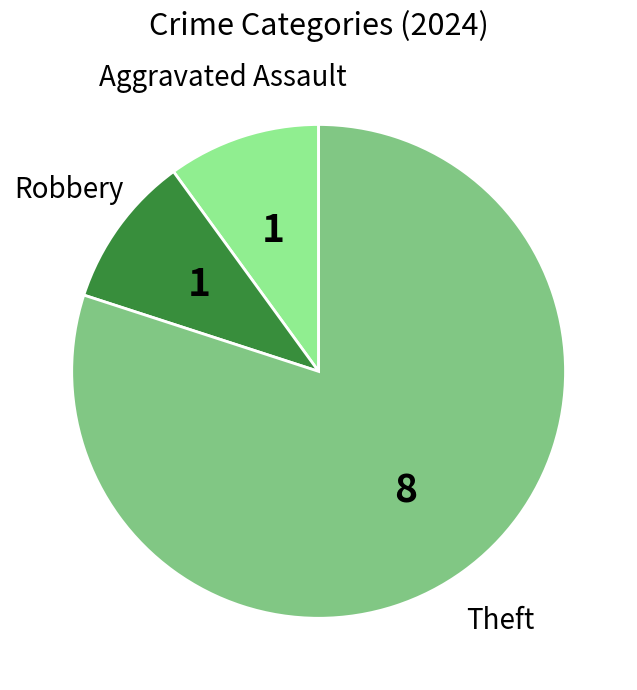

Does any single category account for the majority?

Yes